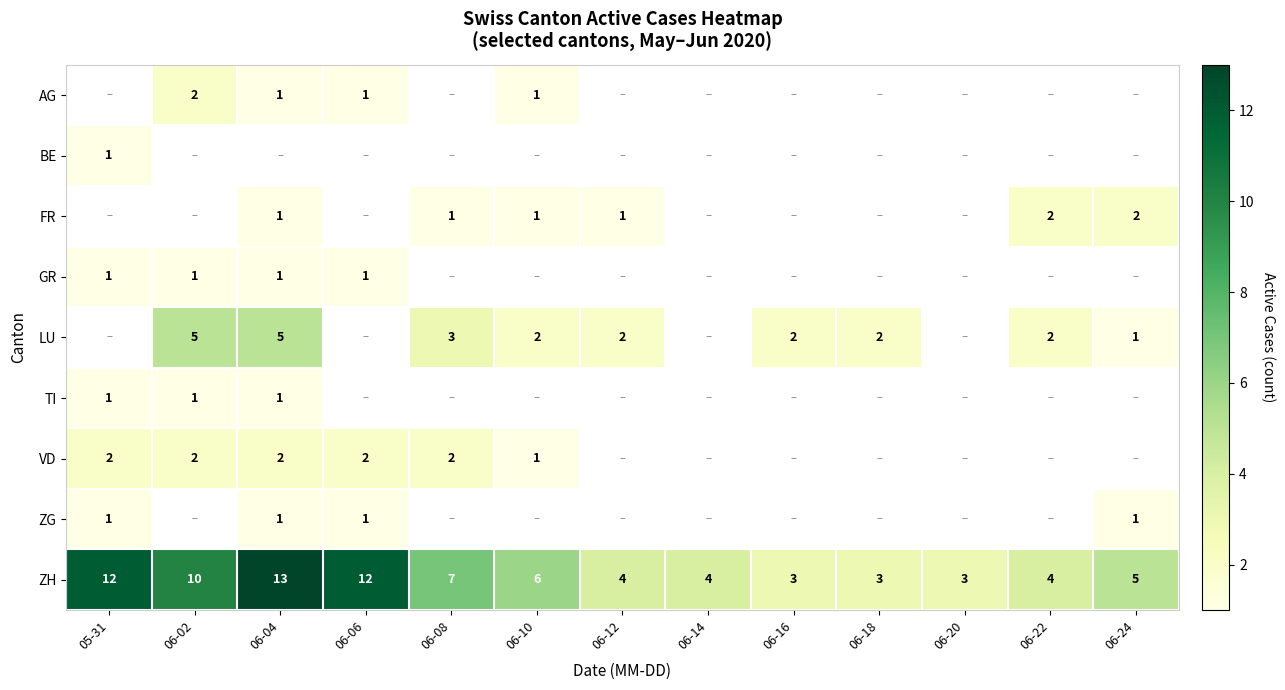

Is it true that LU equals 2 at 06-16?

True